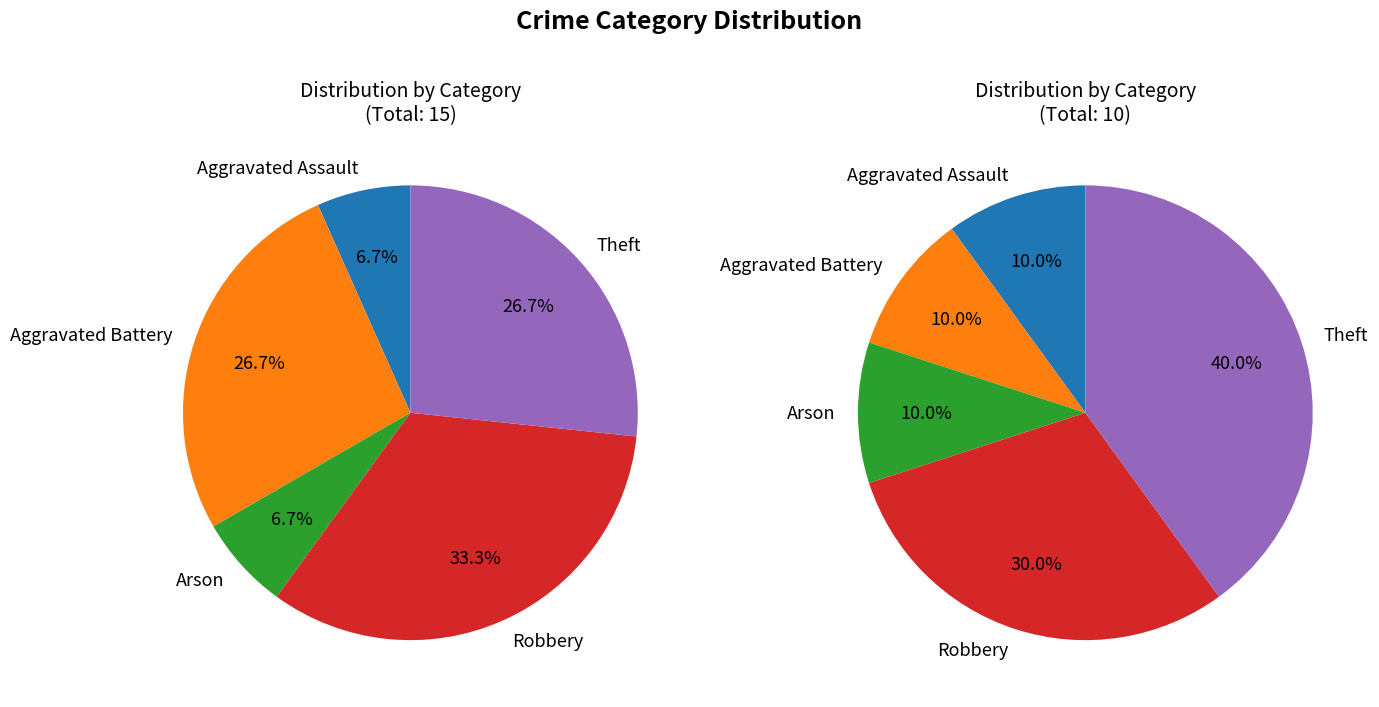

Is there a majority slice in this chart?

No